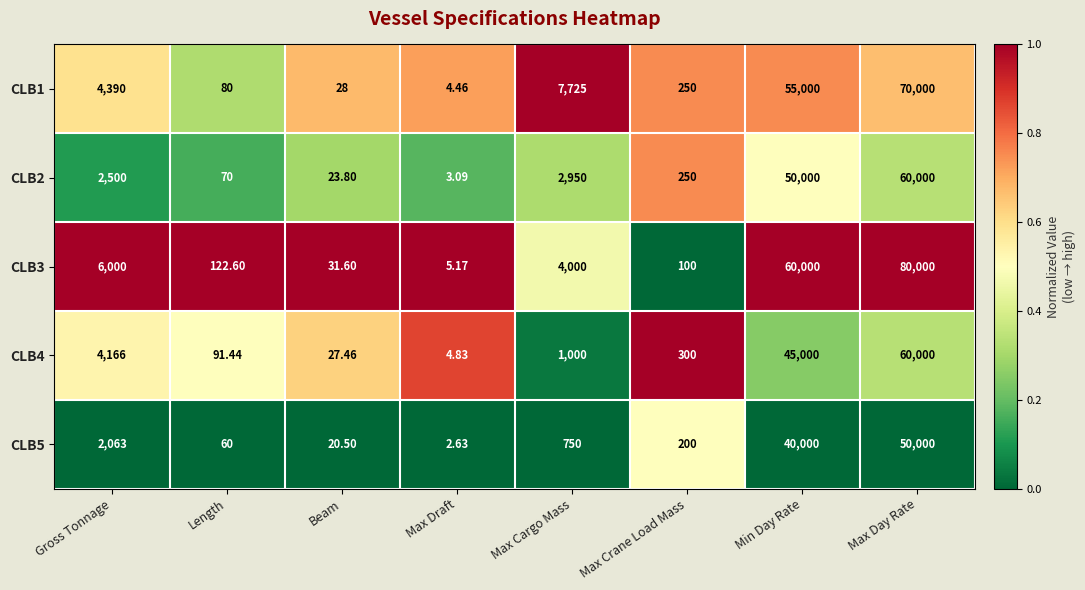

Which series has the widest spread of values?

CLB3